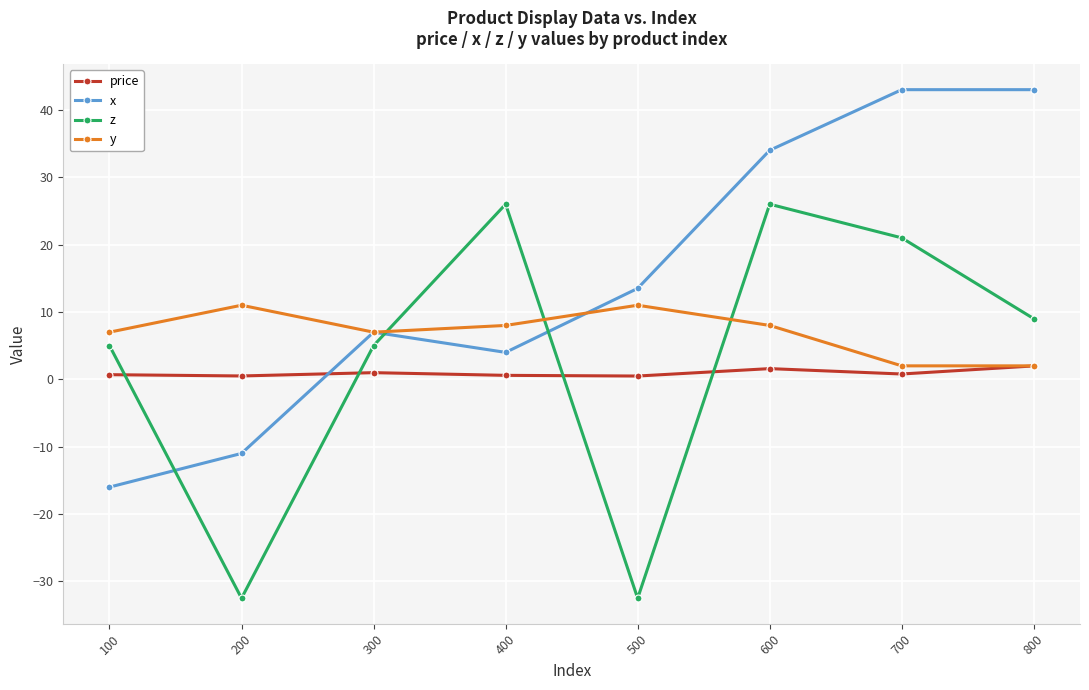

List the series in order of their peak value, lowest first.

price, y, z, x